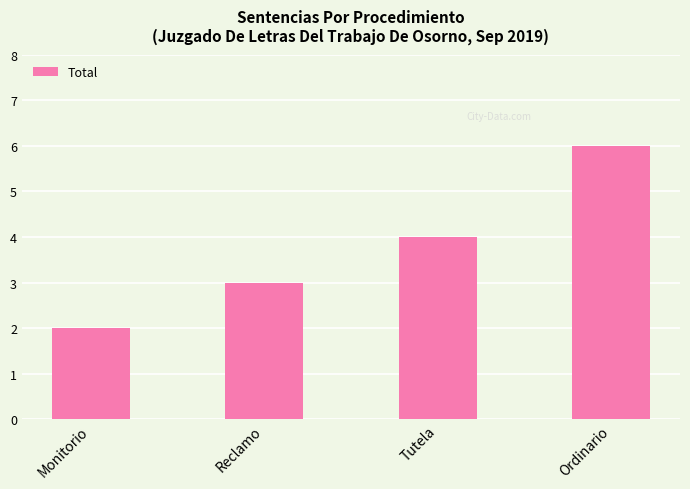

What is the approximate value at Reclamo?

3